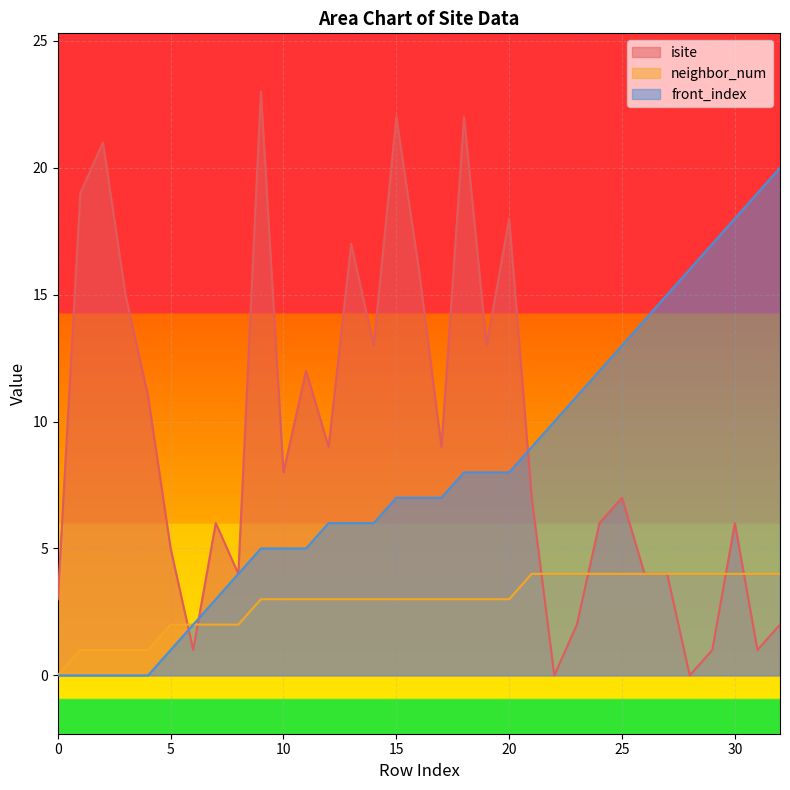

Where does the isite series first go above 7?

1